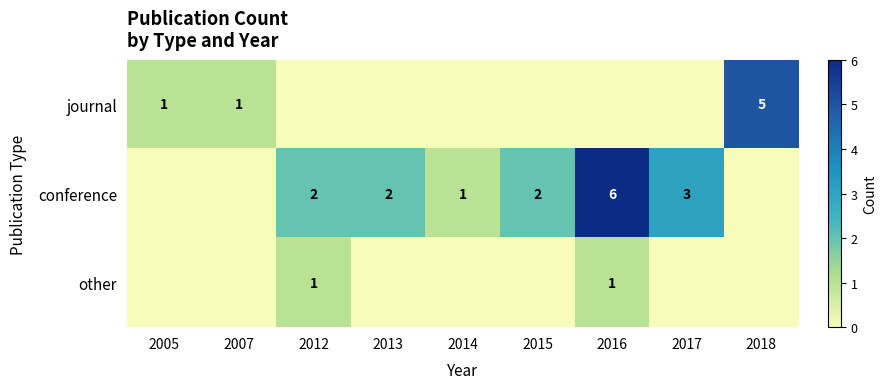

The journal series shows 2 at 2007. True or false?

False